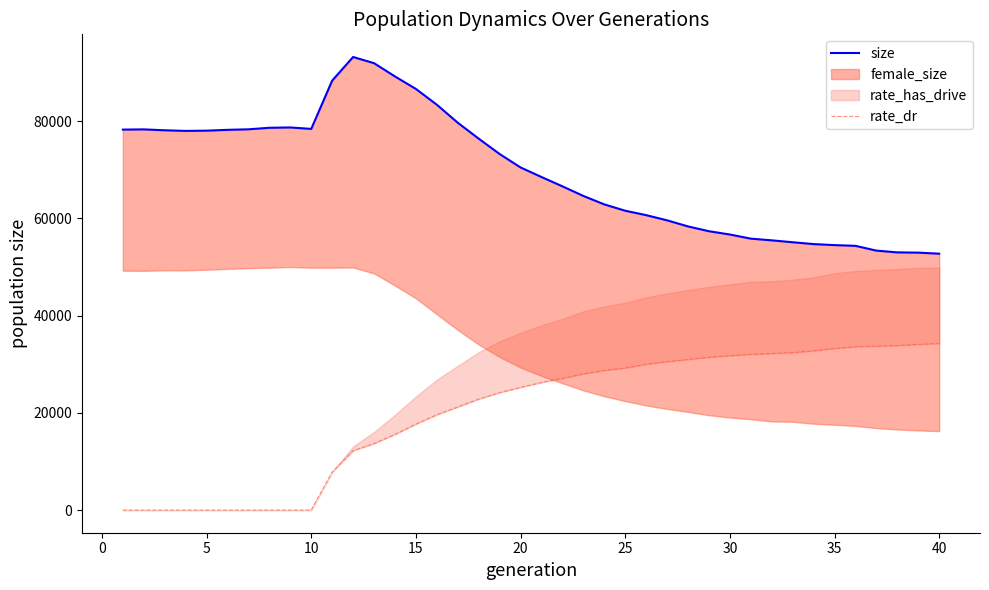

What is the value of the rate_dr point at the 35th from the left?

33257.2